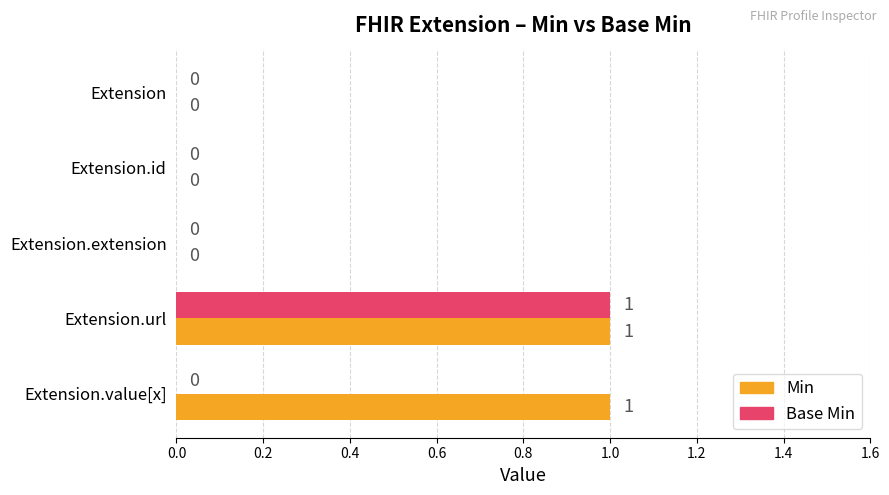

Which series has the largest total across all categories?

Min